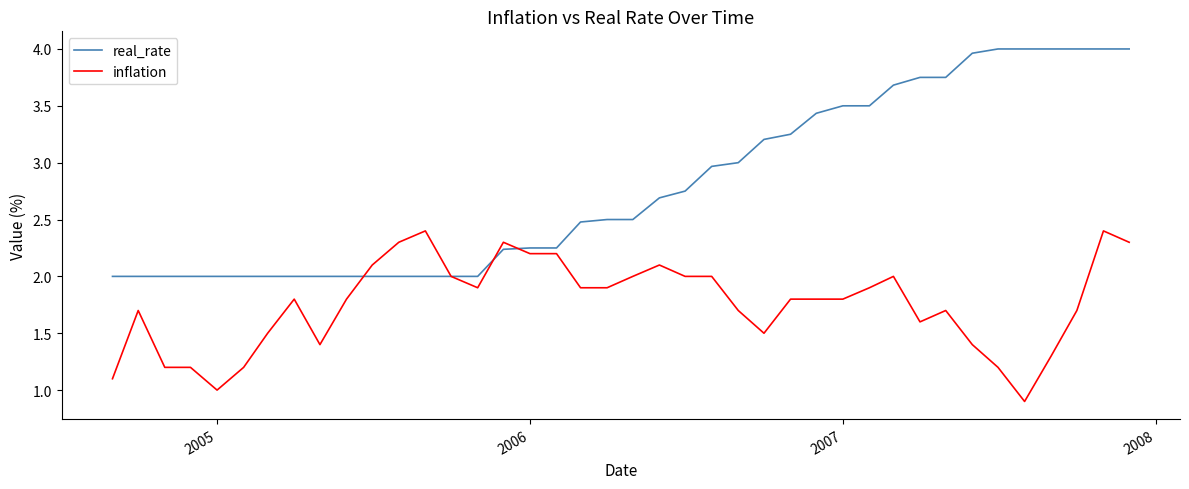

Which series has the largest total across all categories?

real_rate